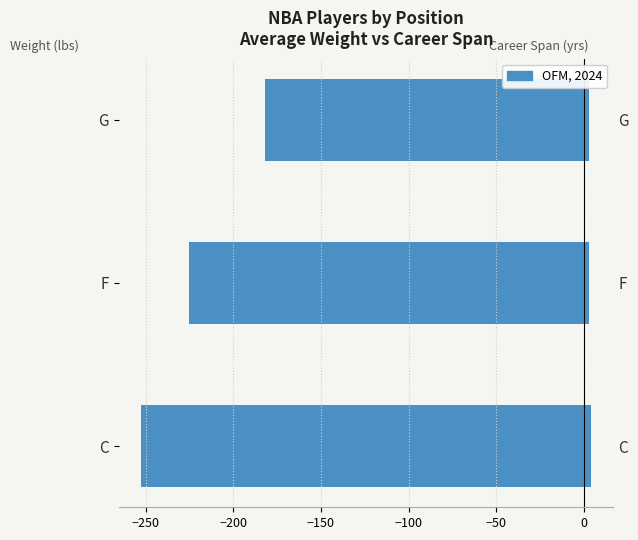

Does the chart contain stacked bars?

No